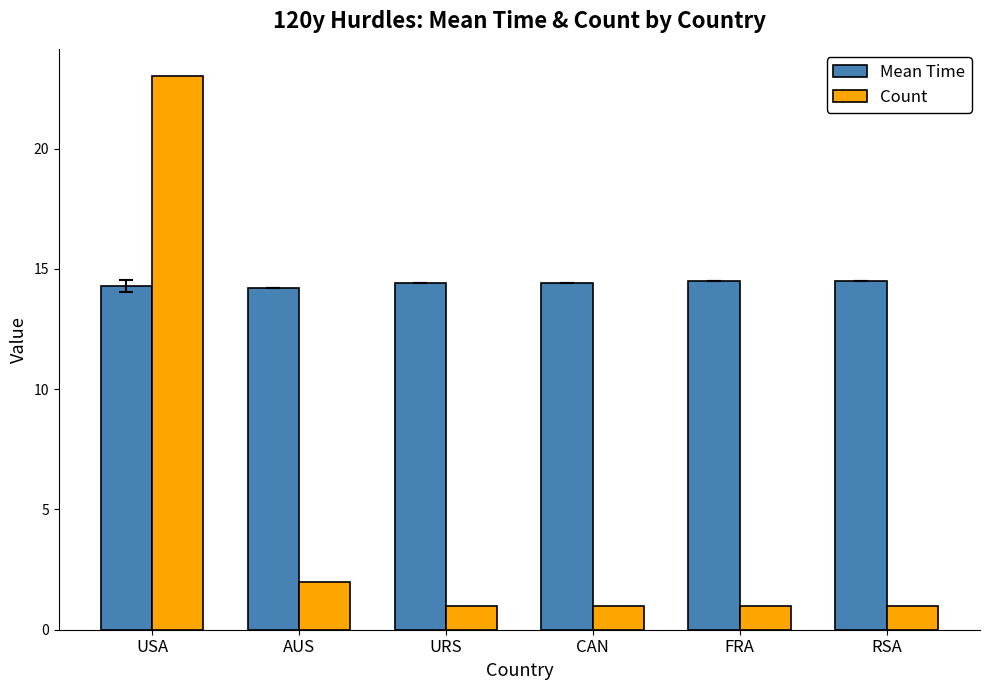

What is the smallest value displayed?

1.0